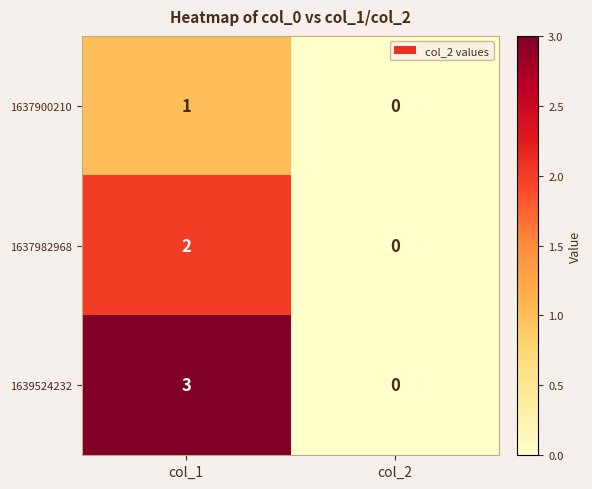

Reading left to right, transcribe all the data shown in this chart.

1637900210: col_1=1	col_2=0
1637982968: col_1=2	col_2=0
1639524232: col_1=3	col_2=0